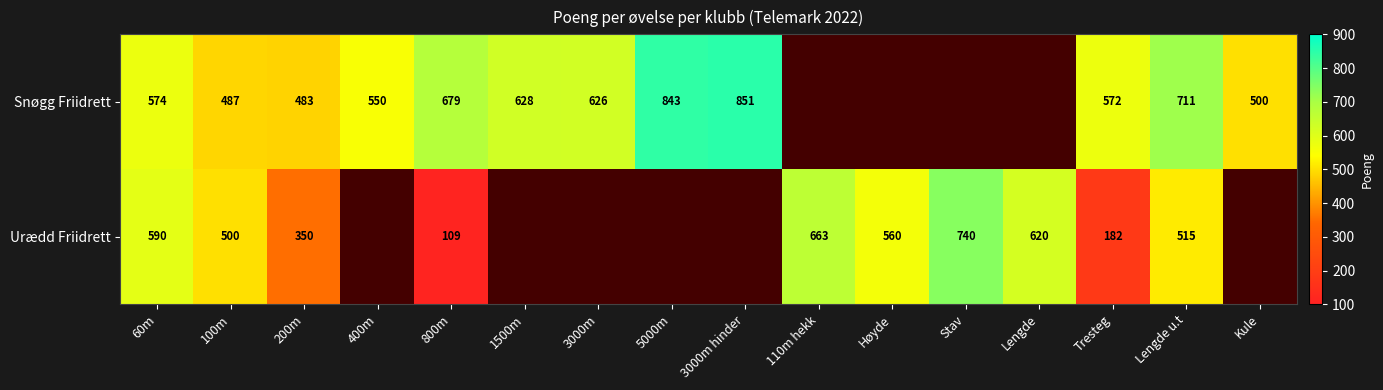

What is the difference between the highest and lowest values at 60m?

16